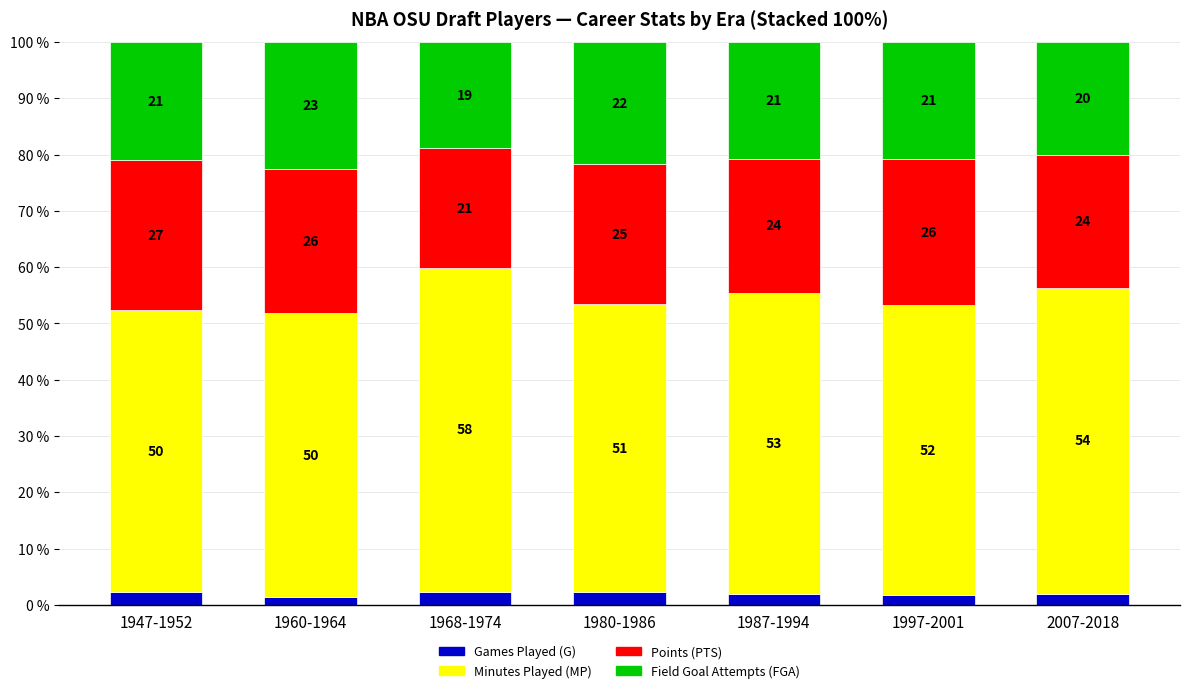

What is the total value across all series at 1968-1974?

100.0